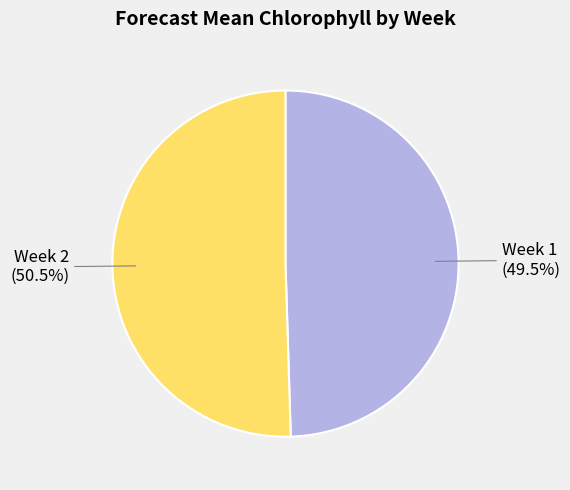

Rank the categories by value from lowest to highest.

Week 1, Week 2